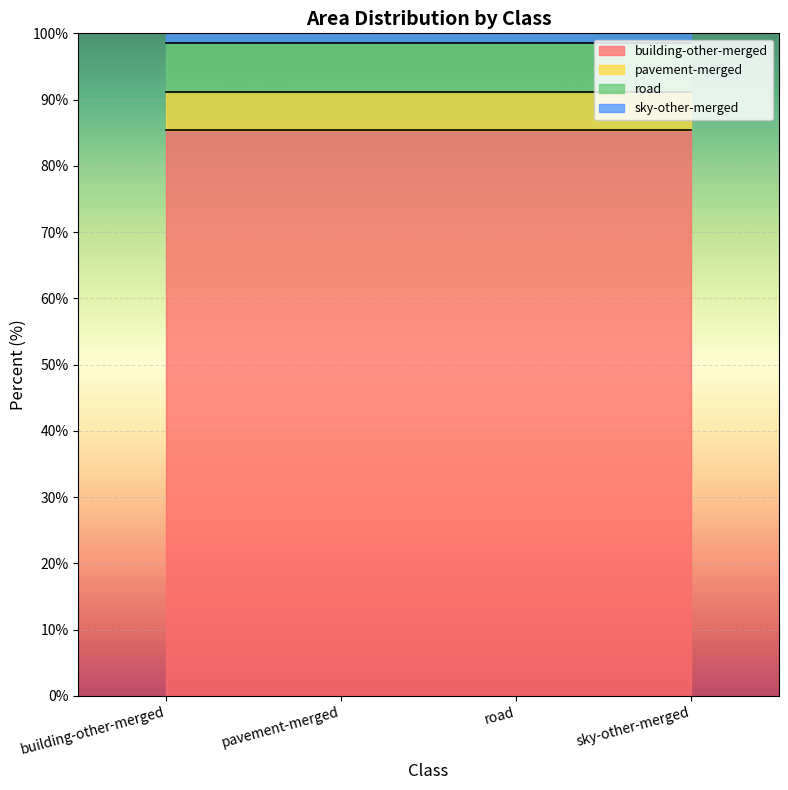

How many series are shown in this chart?

1